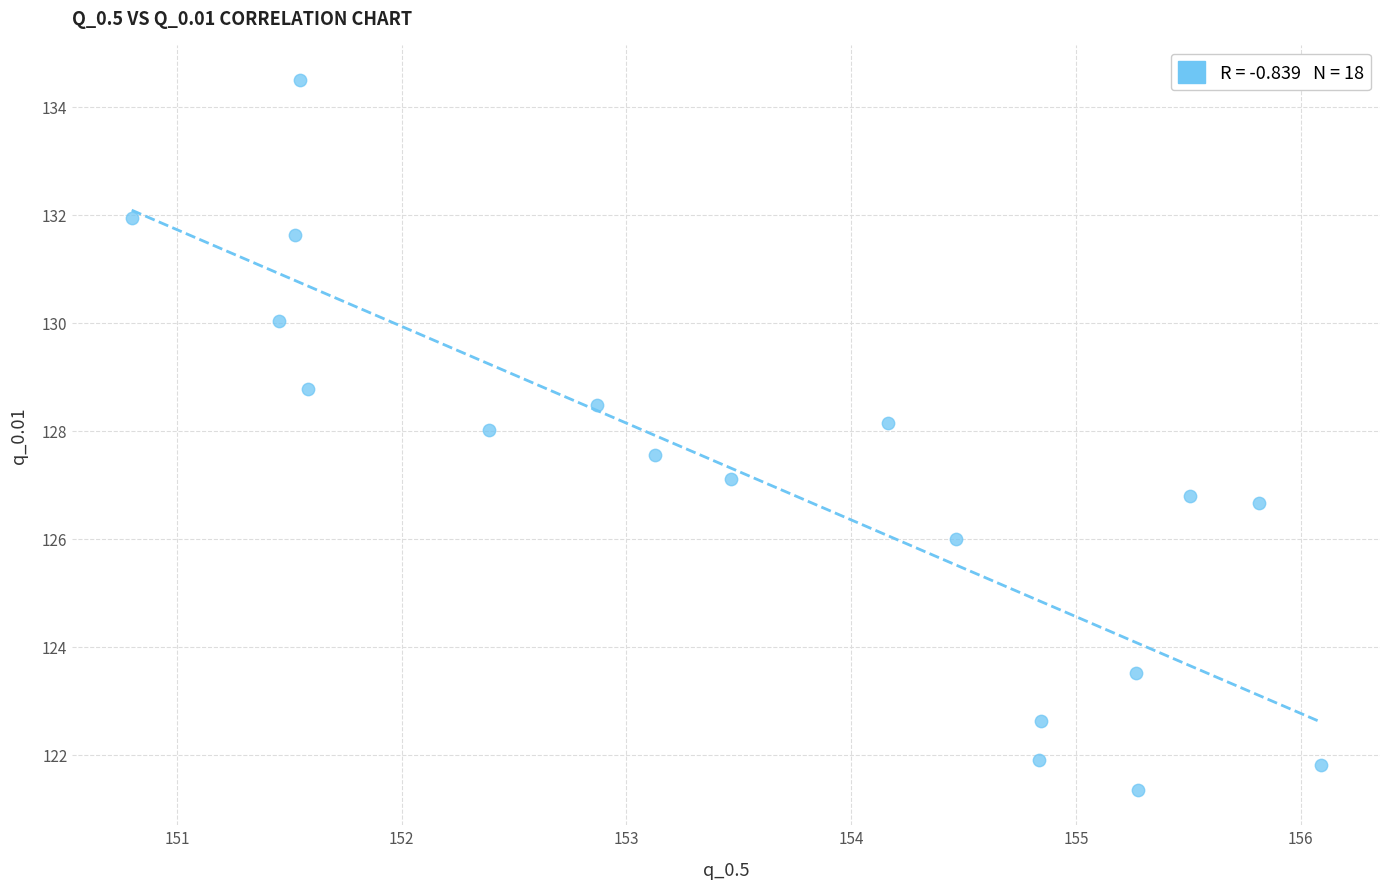

What is the range of X values (max minus min)?

5.3